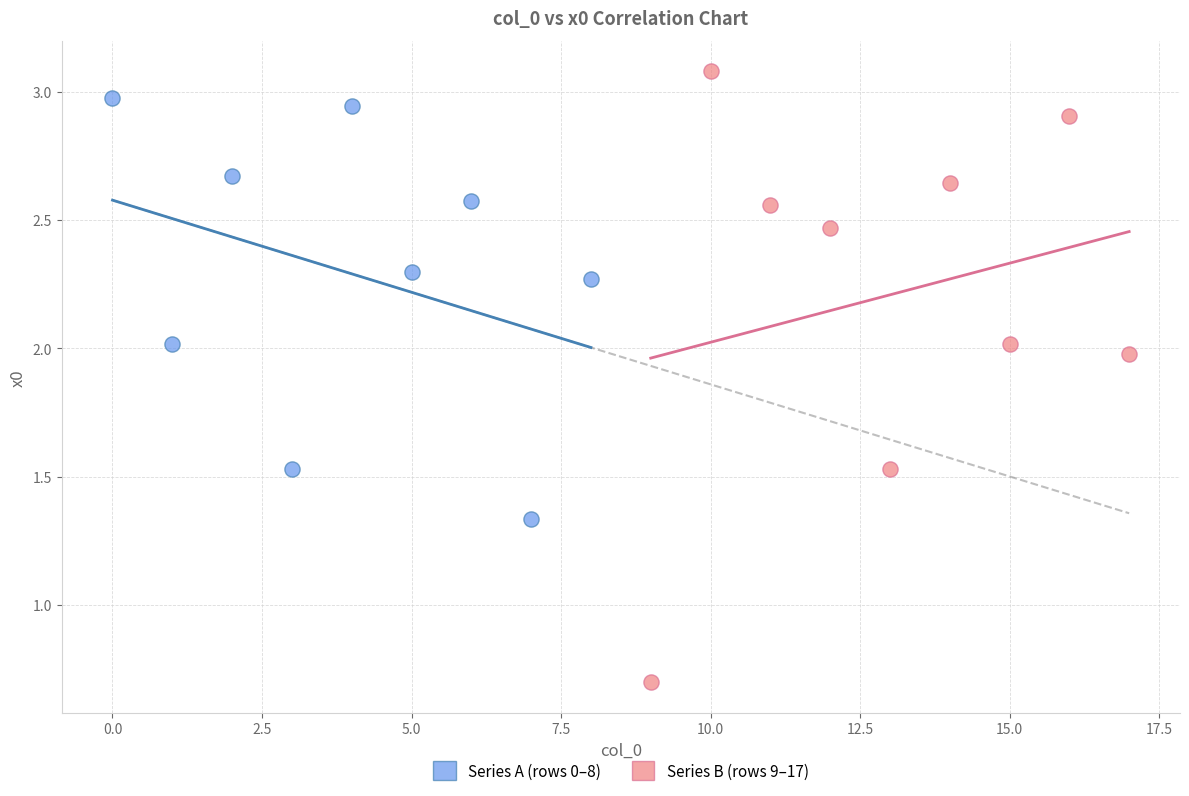

Which series reaches the minimum Y coordinate?

Series B (rows 9–17)